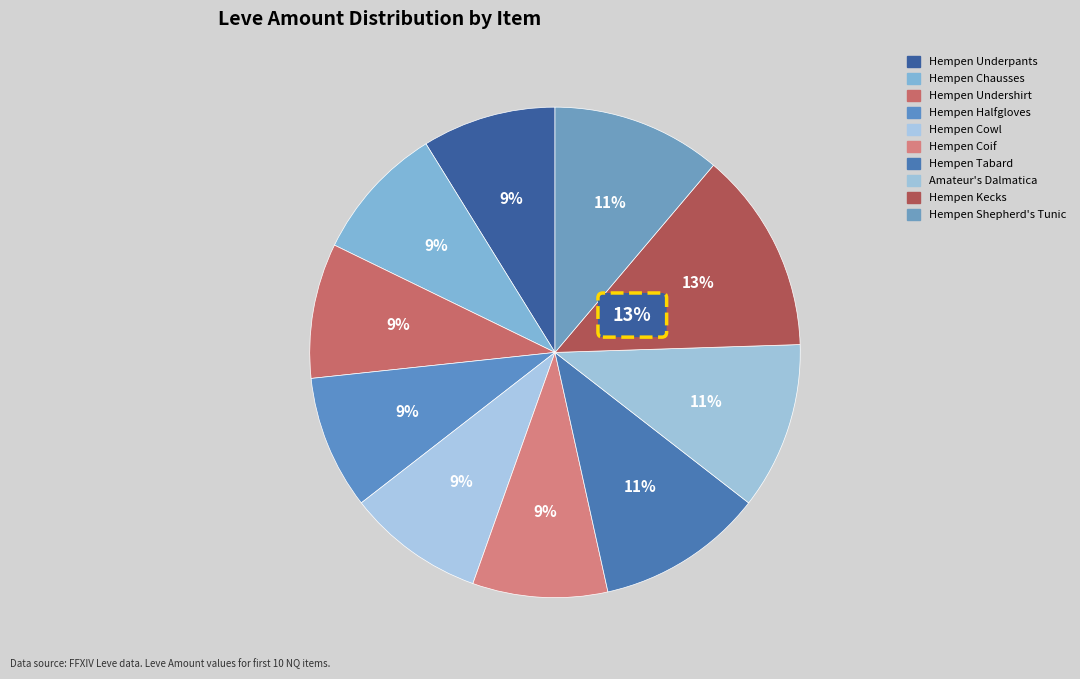

What is the ratio of the value at Hempen Undershirt to the value at Hempen Tabard?

0.8